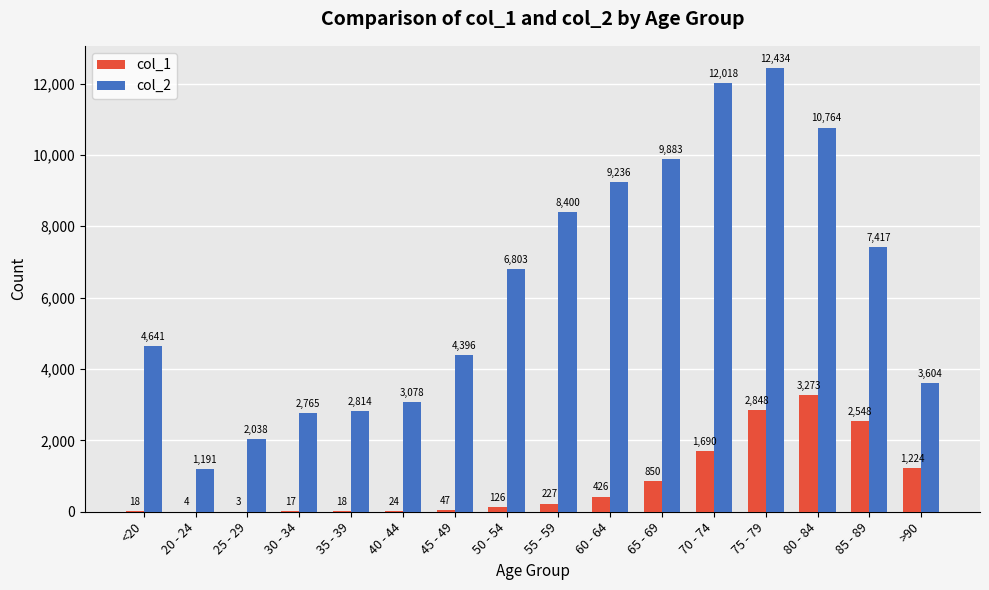

What is the spread (max minus min) of values at 45 - 49?

4349